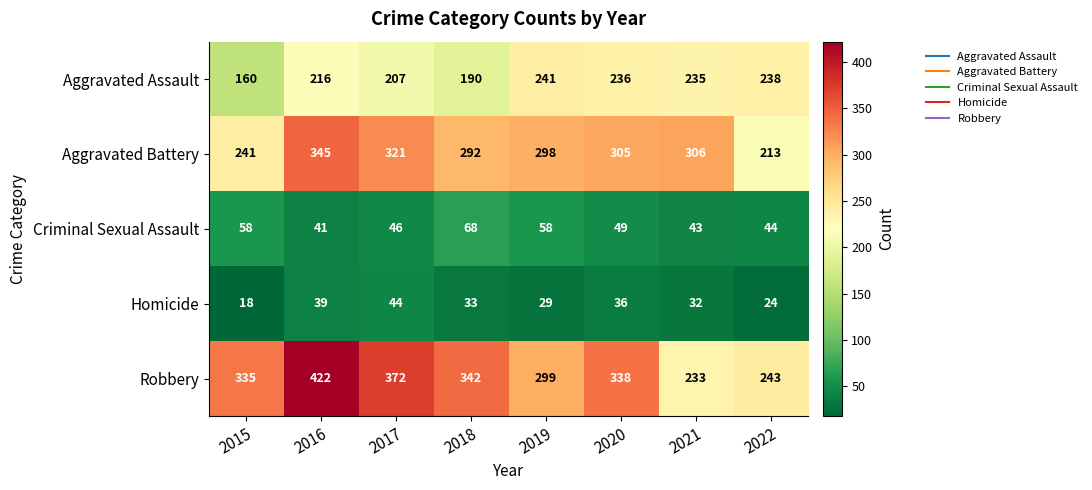

What is the difference between the second highest and minimum values in the Homicide series?

21